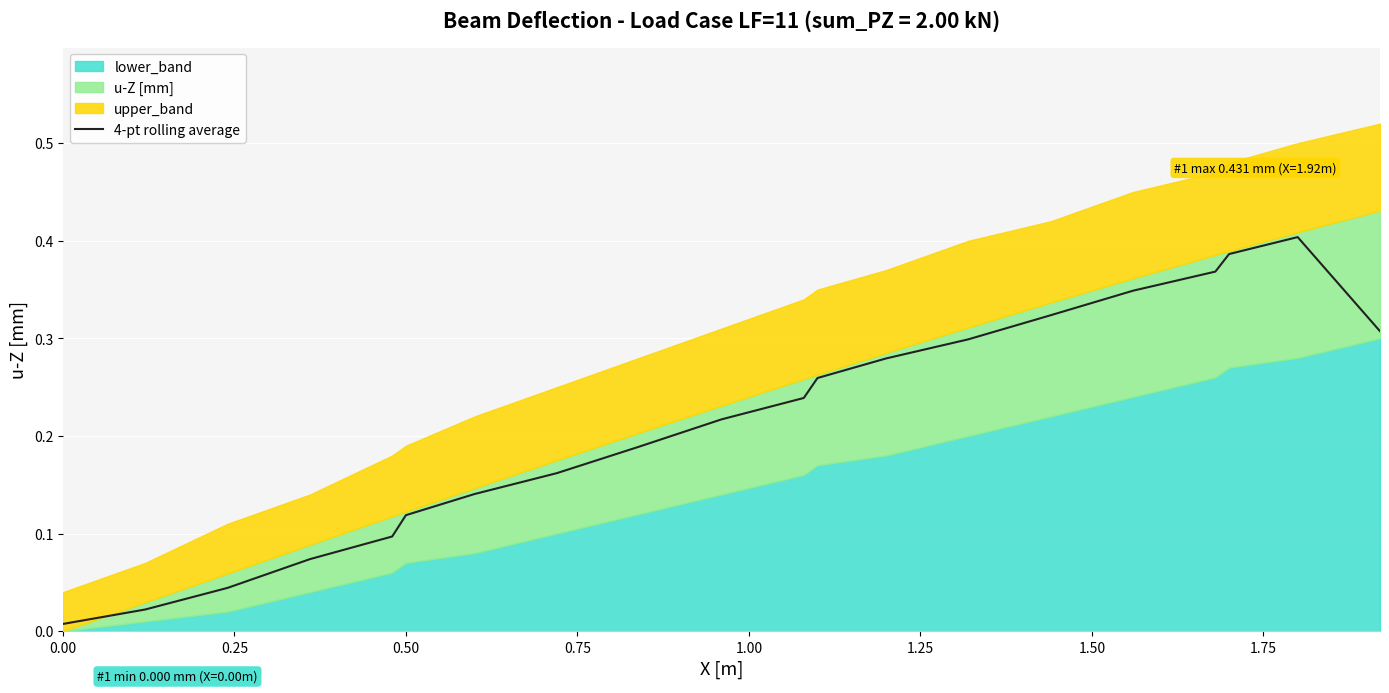

Is it true that the value at 15 is 0.6?

False